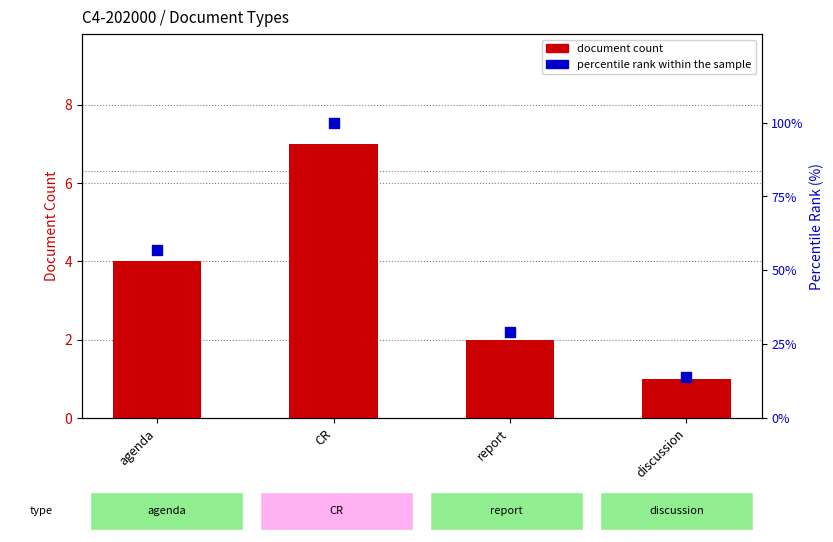

Which series has the widest spread of Y values?

percentile rank within the sample